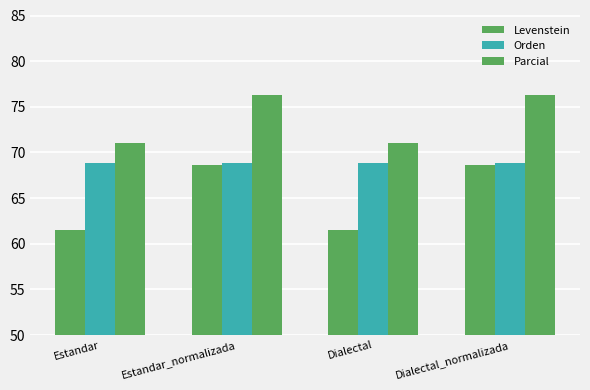

How many series are shown in this chart?

3